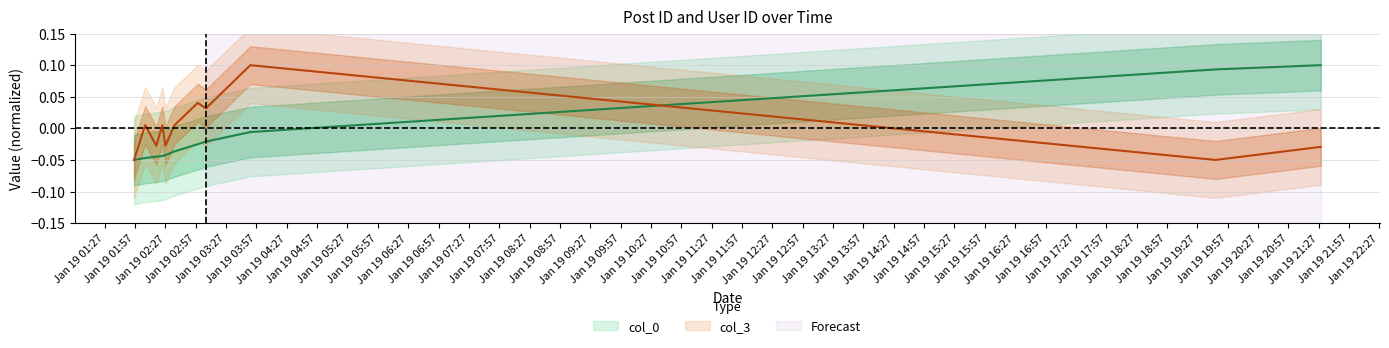

True or false: col_0 has more than 1 interior local peaks.

False